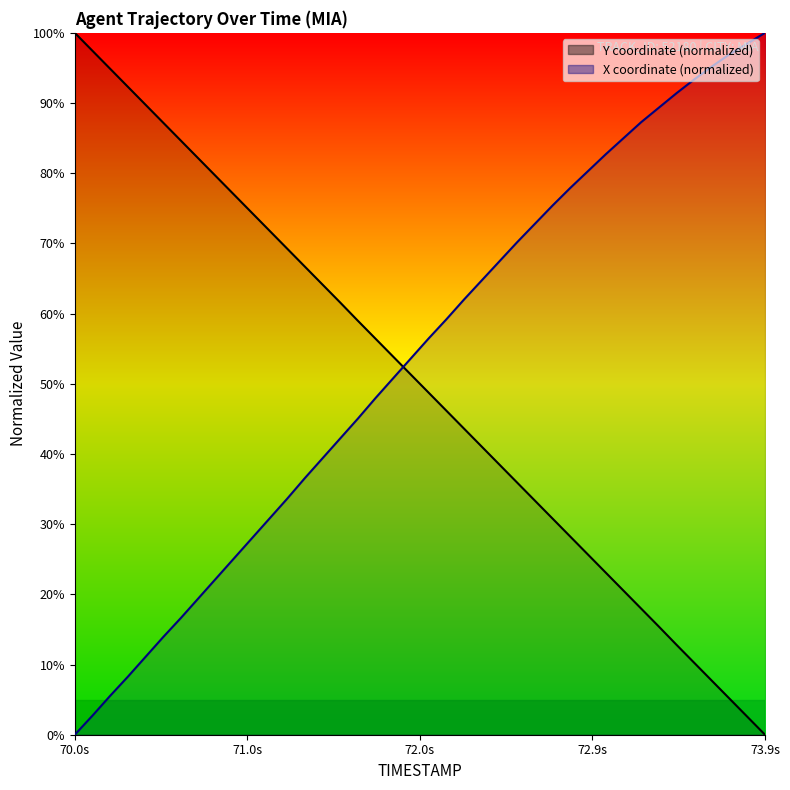

What is the greatest value displayed?

100.0